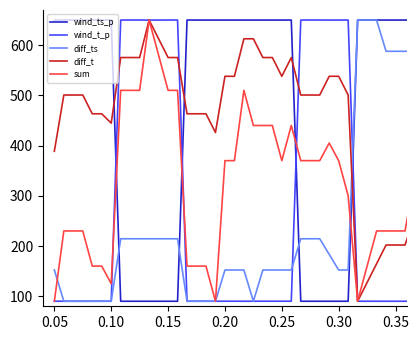

At how many categories does at least one series exceed 566?

40